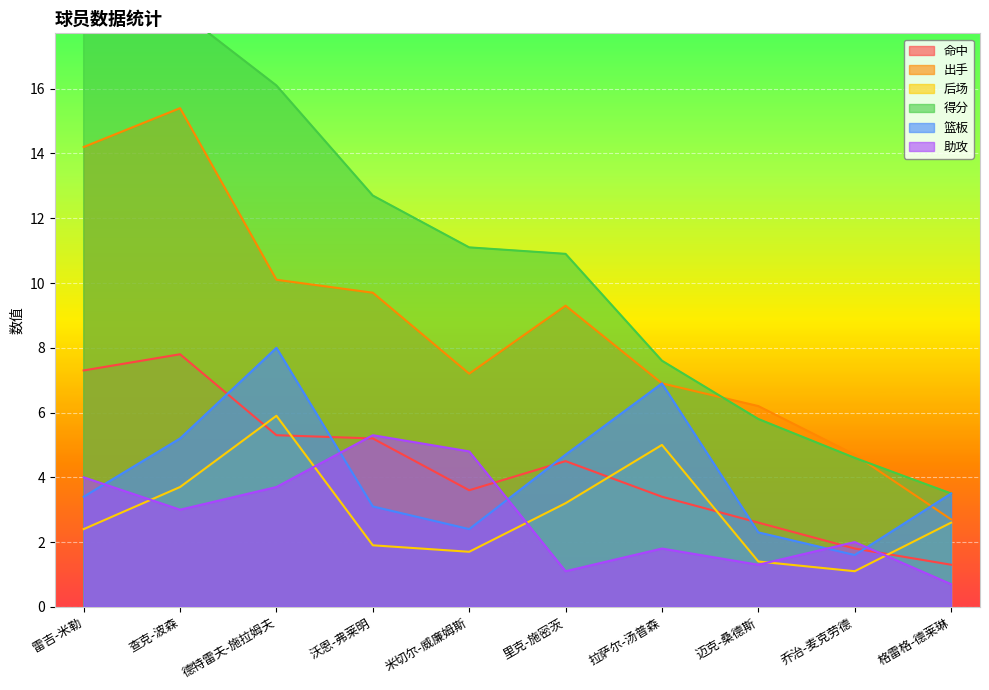

At which category is the sum across all series the highest?

雷吉-米勒